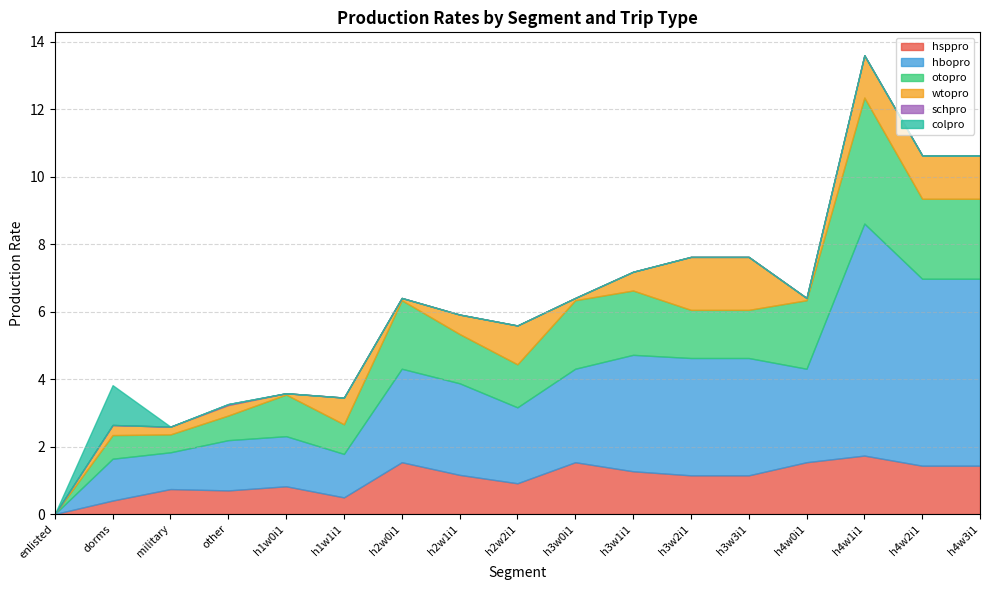

Does the chart have visible grid lines?

Yes